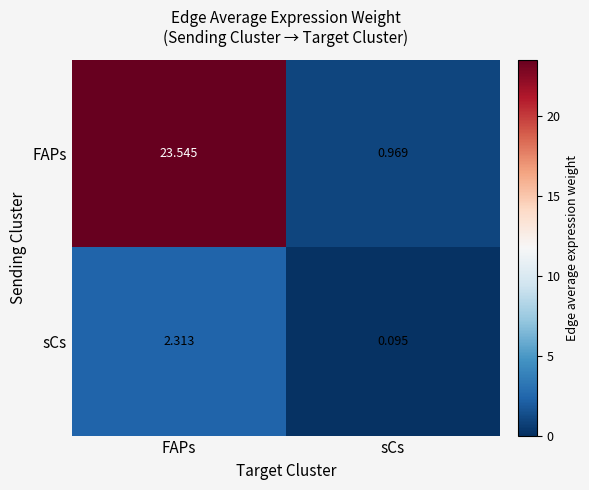

At which label does sCs reach its peak?

FAPs